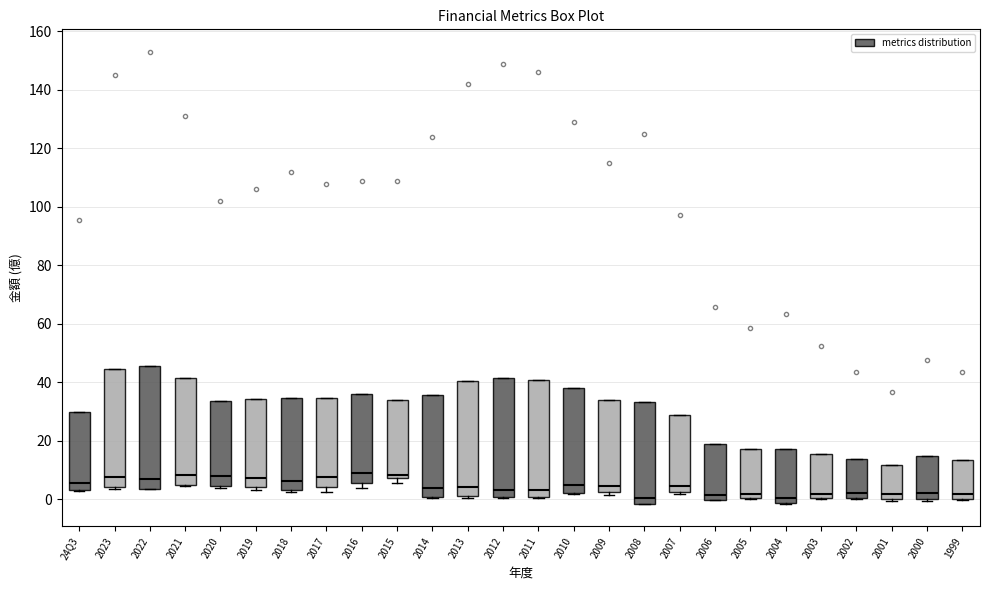

Reading left to right, read every box against the y-axis: the position of its median line, the range the box covers, and the ends of its whiskers. The values are not printed on the chart, so give them approximately, as read against the axis.

24Q3: median 6, box 4 to 30, whiskers 2 to 30
2023: median 8, box 4 to 44, whiskers 4 (just below the box's lower edge) to 44
2022: median 6, box 4 to 46, whiskers 4 to 46
2021: median 8, box 6 to 42, whiskers 4 to 42
2020: median 8, box 4 to 34, whiskers 4 (just below the box's lower edge) to 34
2019: median 8, box 4 to 34, whiskers 4 (just below the box's lower edge) to 34
2018: median 6, box 4 to 34, whiskers 2 to 34
2017: median 8, box 4 to 34, whiskers 2 to 34
2016: median 8, box 6 to 36, whiskers 4 to 36
2015: median 8 (just above the box's lower edge), box 8 to 34, whiskers 6 to 34
2014: median 4, box 0 to 36, whiskers 0 to 36
2013: median 4, box 2 to 40, whiskers 0 to 40
2012: median 4, box 0 to 42, whiskers 0 to 42
2011: median 4, box 0 to 40, whiskers 0 to 40
2010: median 6, box 2 to 38, whiskers 2 to 38
2009: median 4, box 2 to 34, whiskers 2 (just below the box's lower edge) to 34
2008: median 0, box -2 to 34, whiskers -2 to 34
2007: median 4, box 2 to 30, whiskers 2 to 30
2006: median 2, box 0 to 18, whiskers 0 to 18
2005: median 2, box 0 to 18, whiskers 0 to 18
2004: median 0, box -2 to 18, whiskers -2 to 18
2003: median 2, box 0 to 16, whiskers 0 to 16
2002: median 2, box 0 to 14, whiskers 0 to 14
2001: median 2, box 0 to 12, whiskers 0 (just below the box's lower edge) to 12
2000: median 2, box 0 to 14, whiskers 0 to 14
1999: median 2, box 0 to 14, whiskers 0 to 14